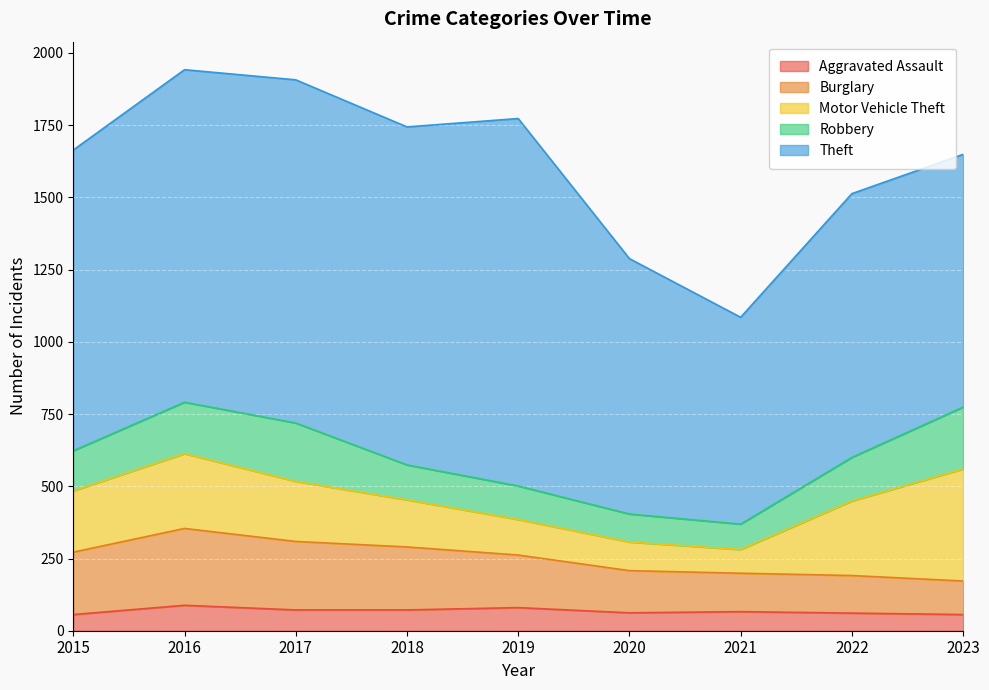

What value does the Burglary series have at 2020, to the nearest 5?

145